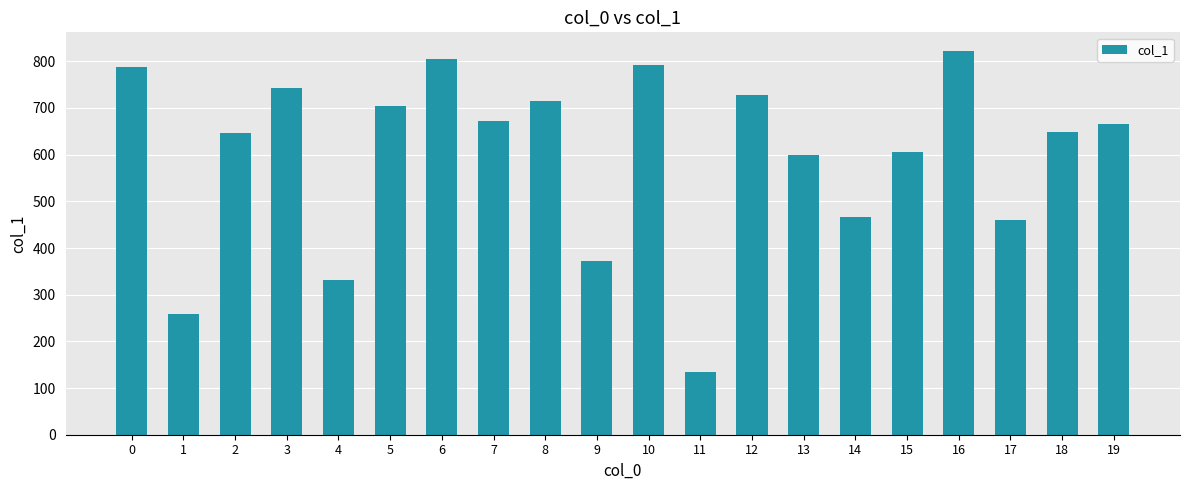

Count the number of data series in this chart.

1